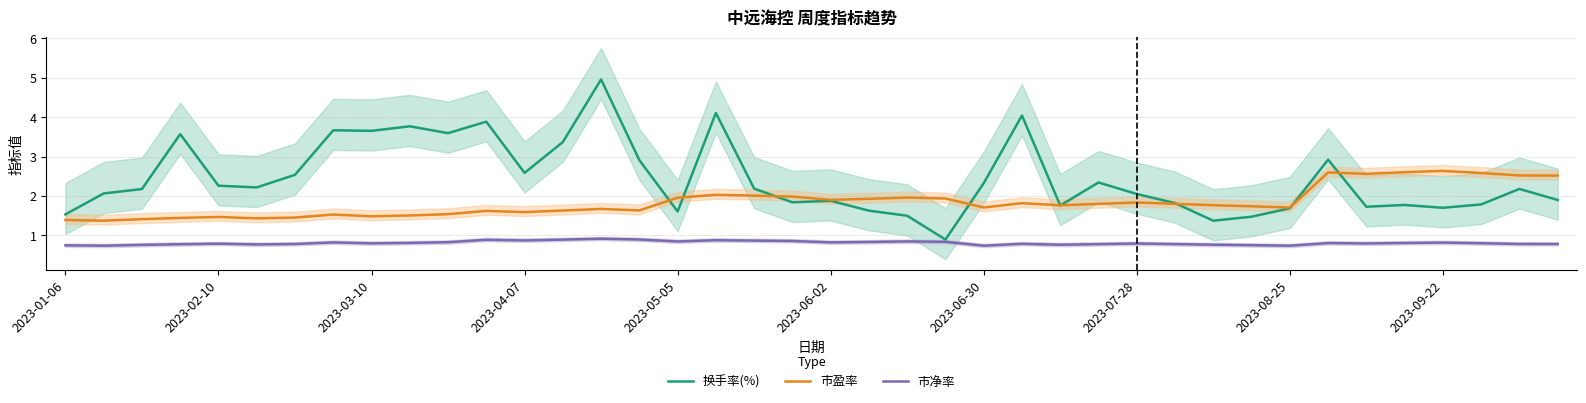

The value of 市盈率 at 2023-09-22 is 2.6. True or false?

True